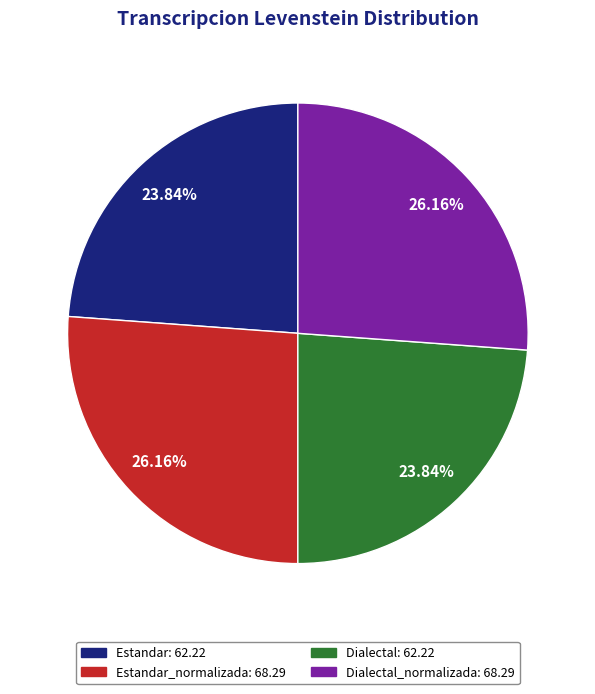

Does any single category account for the majority?

No